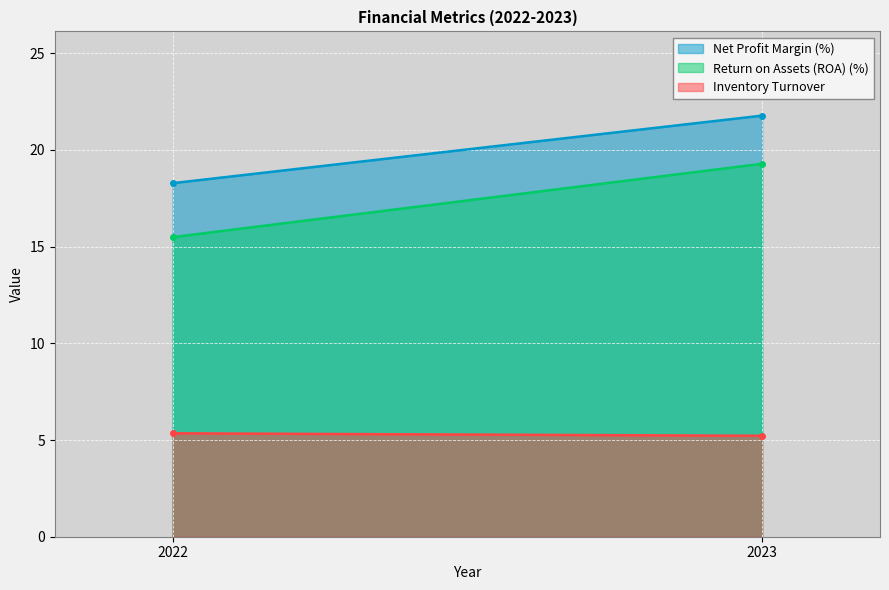

Reading left to right, list all the values displayed in this chart.

Net Profit Margin (%): 18.3	21.8
Return on Assets (ROA) (%): 15.5	19.3
Inventory Turnover: 5.3	5.2